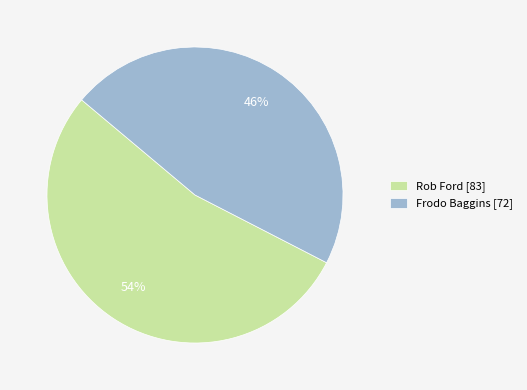

Do Rob Ford [83] and Frodo Baggins [72] together represent more than half of the pie?

Yes